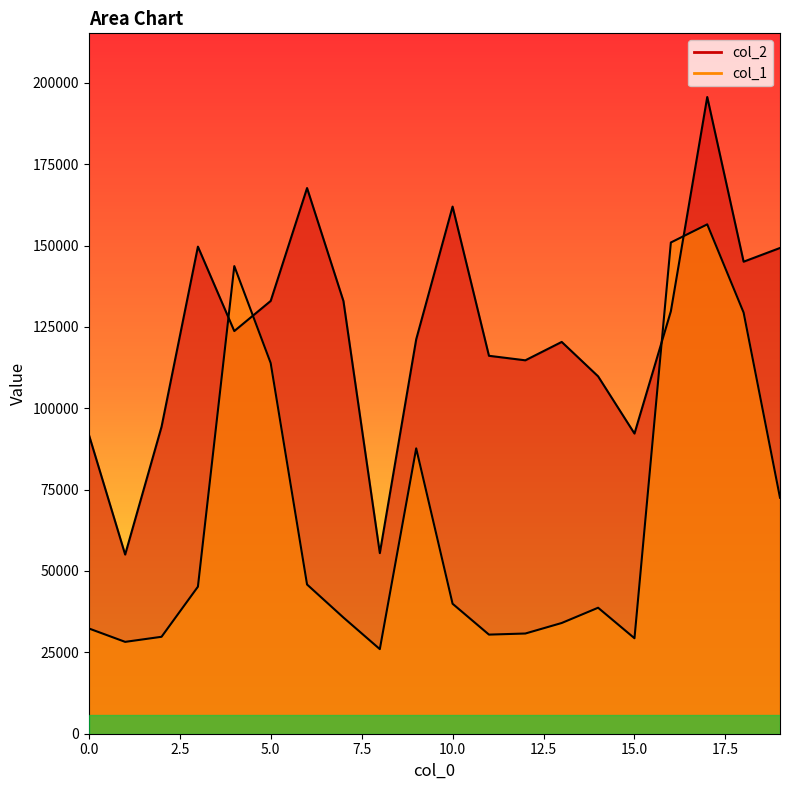

At which category does col_2 reach its first local valley?

1